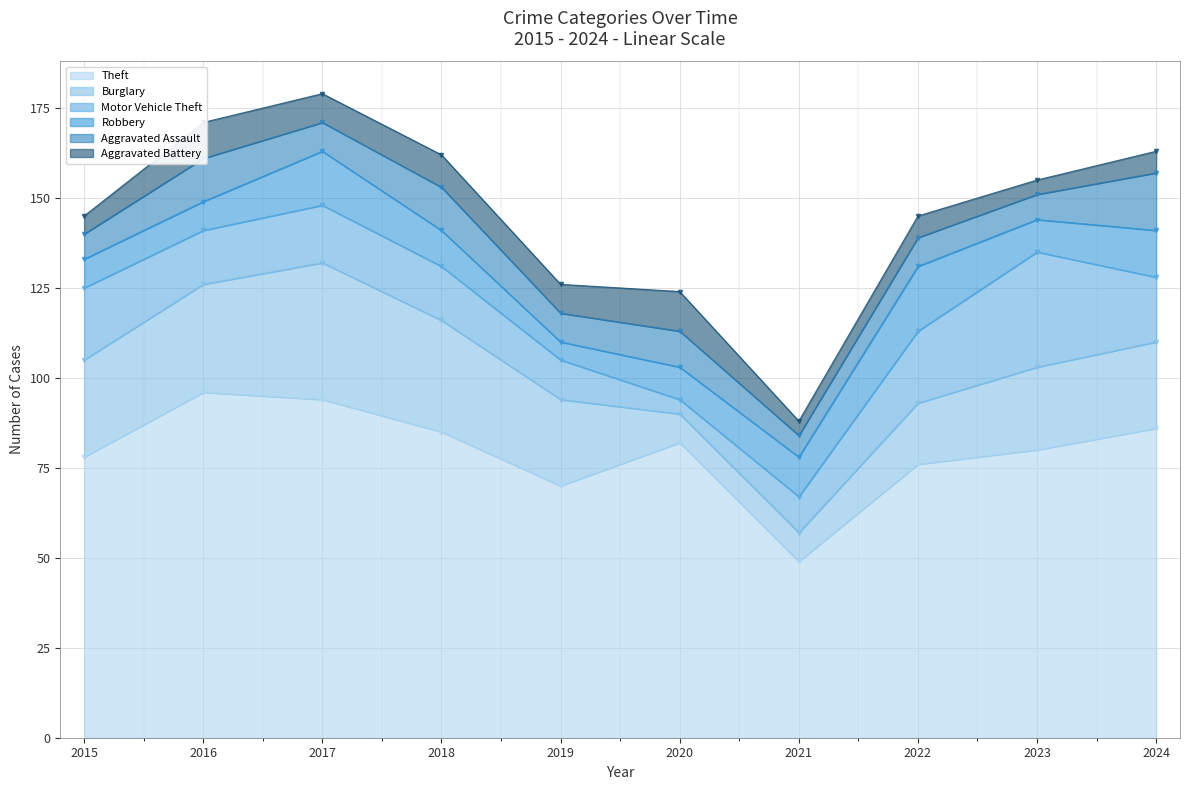

Where do Robbery and Burglary first cross each other?

2019 and 2020